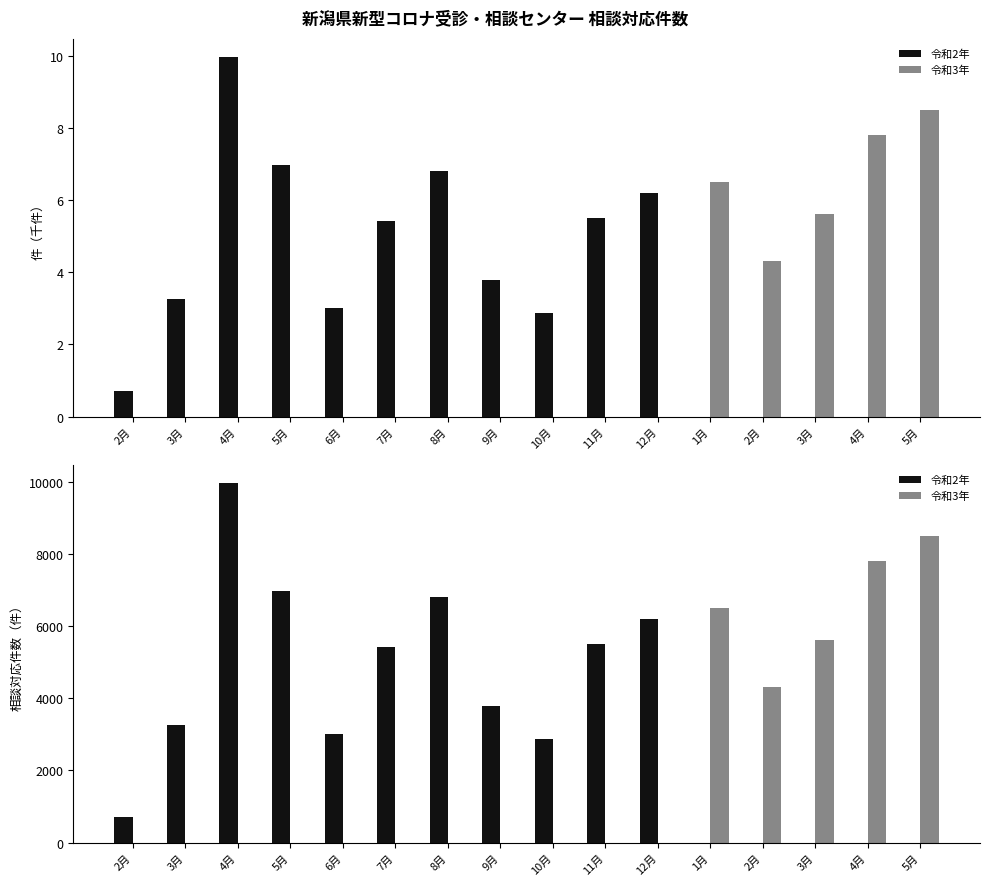

What is the label of the 10th bar from the left?

11月